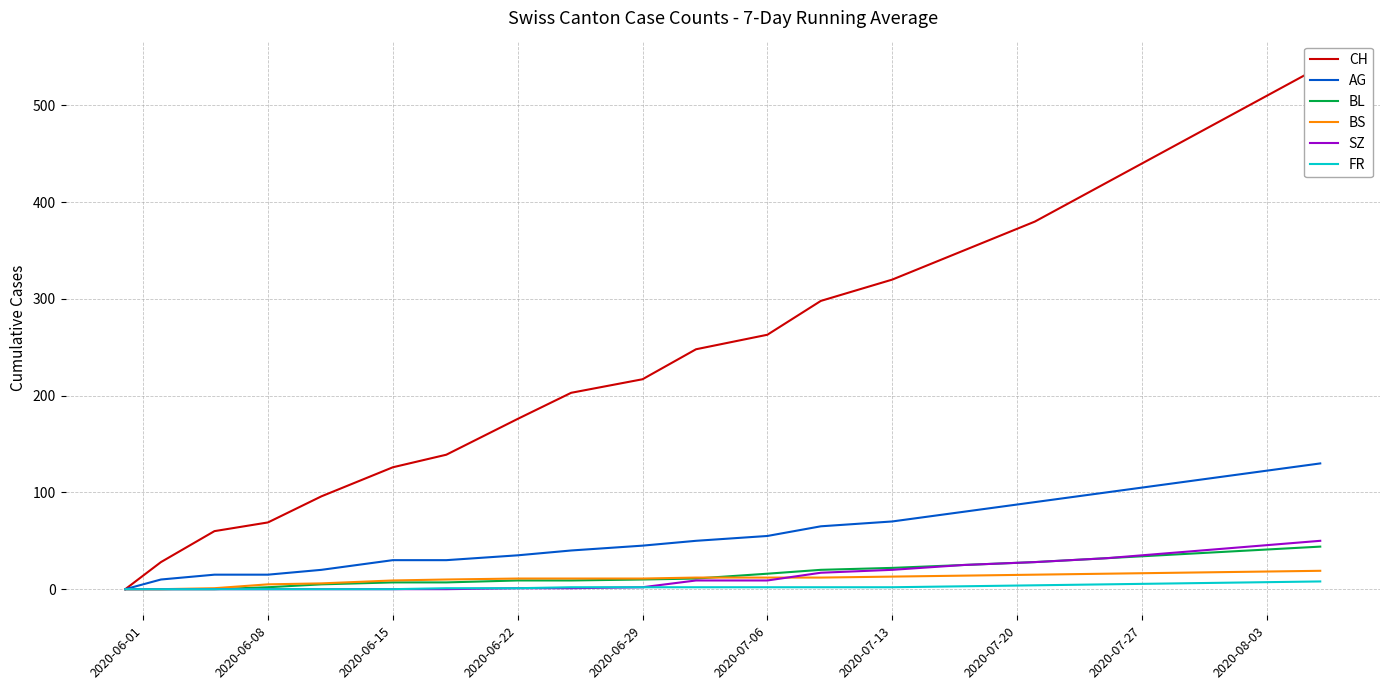

Which series has the largest total across all categories?

CH